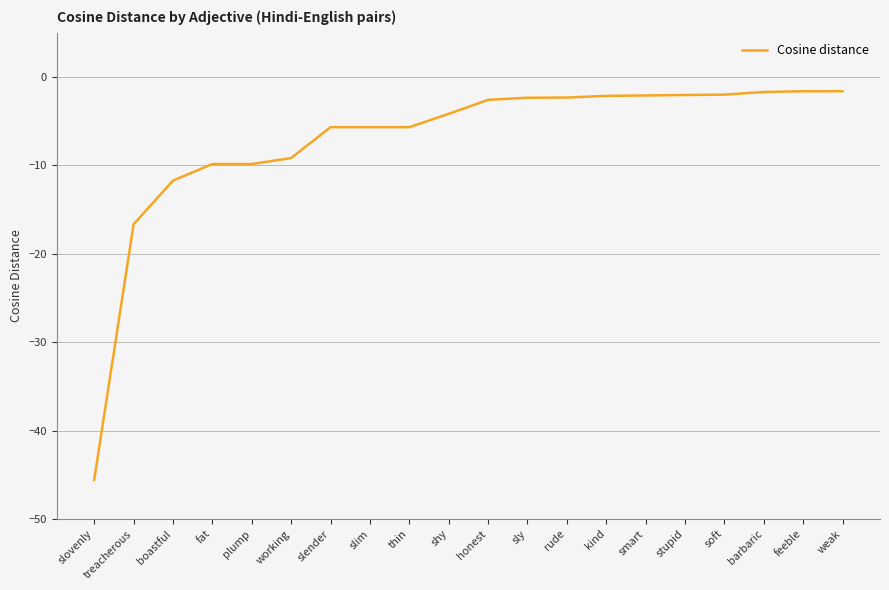

What is the minimum value shown in the chart?

-45.6